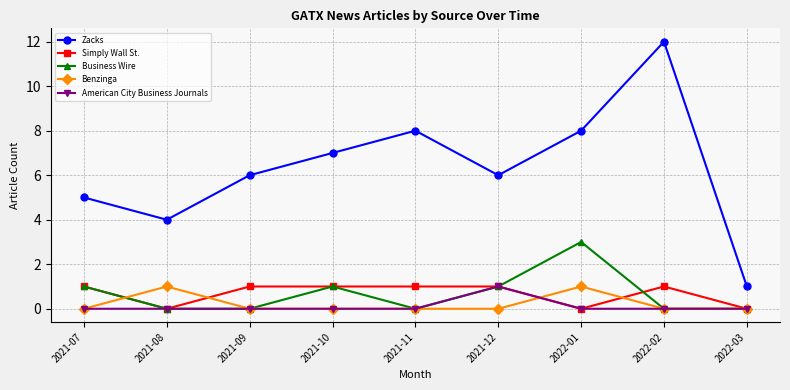

At which category is the sum across all series the highest?

2022-02